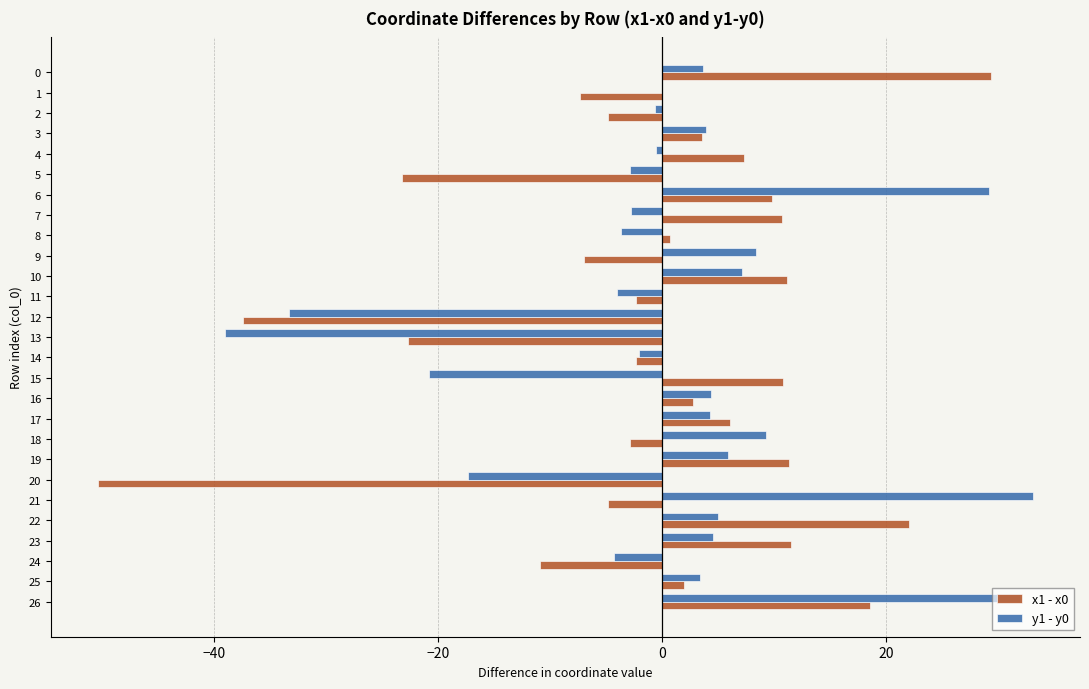

What is the total value across all series at 0?

33.1